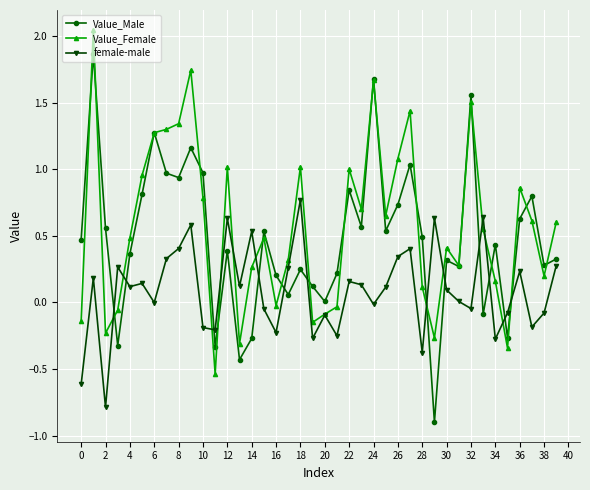

True or false: Value_Male has more than 0 interior local peaks.

True